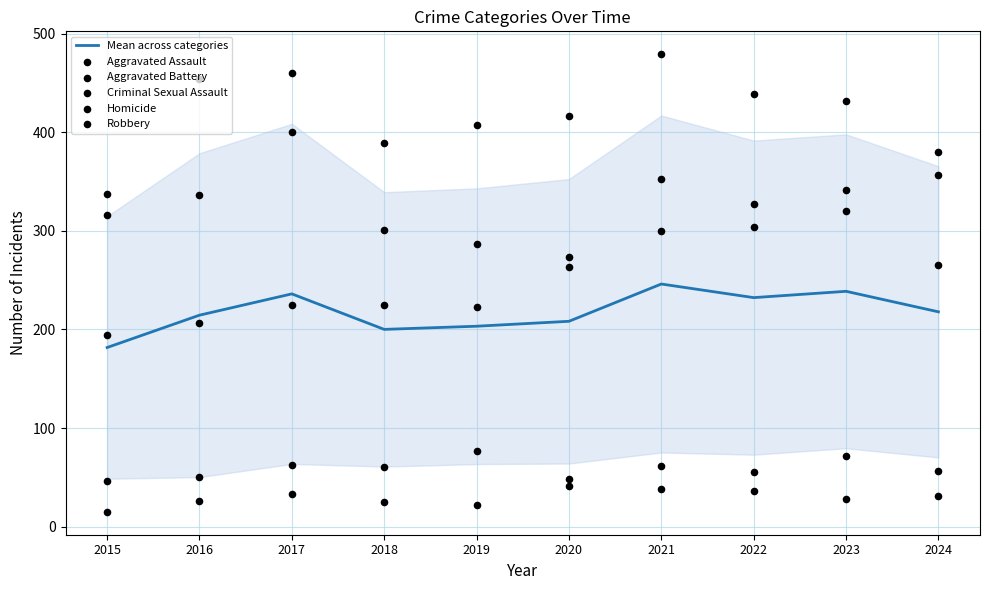

Which series contains the lowest Y value?

Homicide